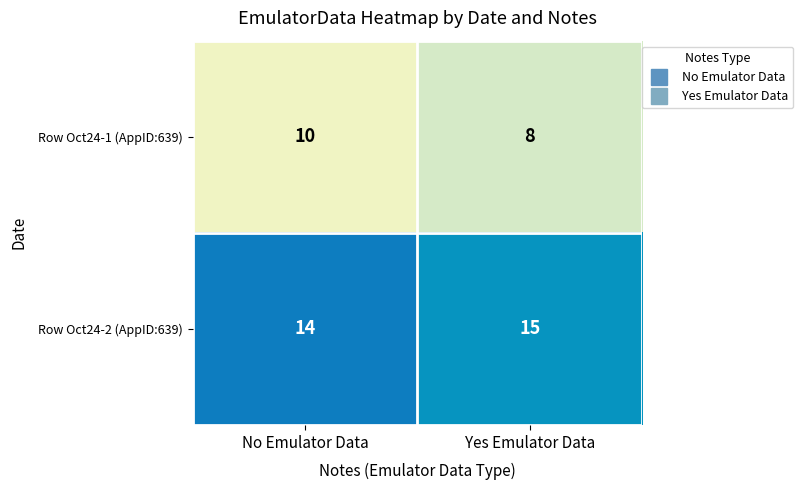

What is the total value across all series at No Emulator Data?

24